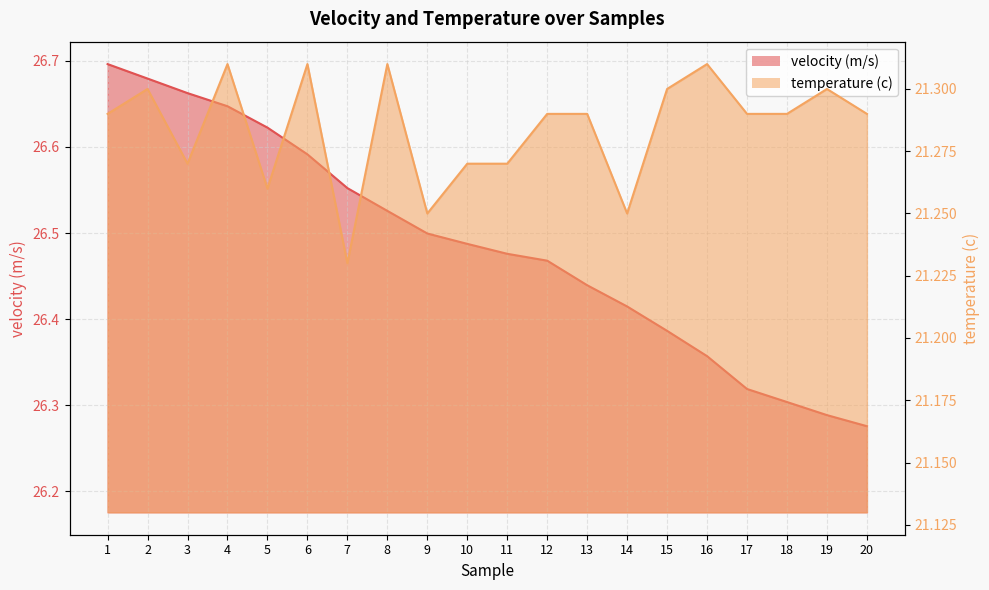

How many lines are shown in the chart?

2